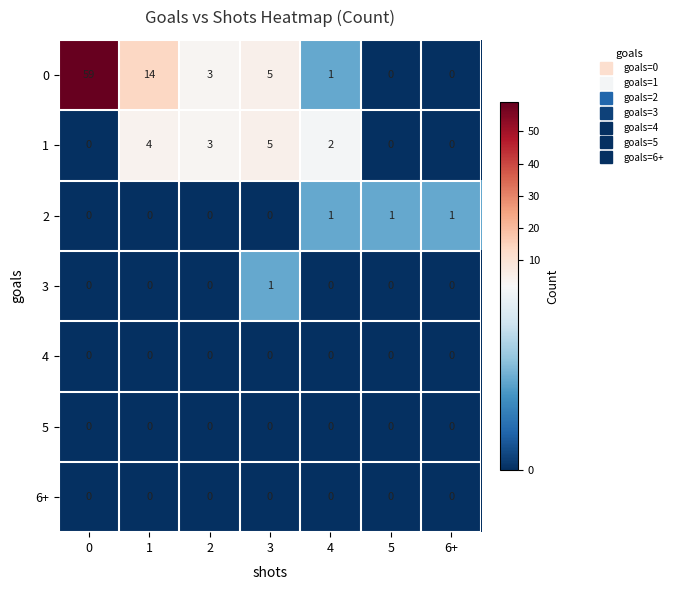

Which category has the highest value in the 1 series?

3